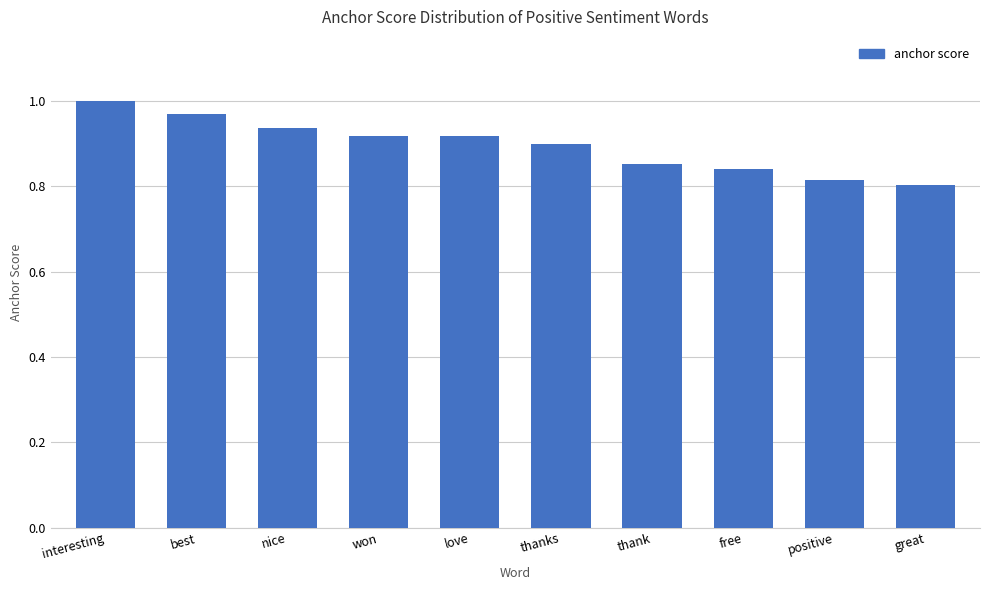

Between nice and best, which is larger?

best